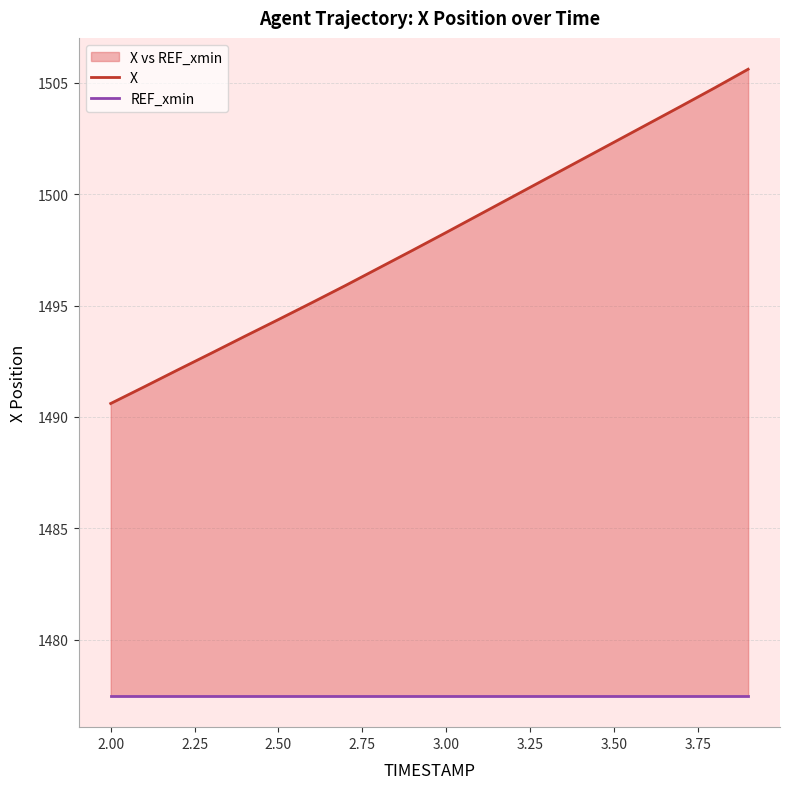

Rank the series by their average value, from lowest to highest.

REF_xmin, X